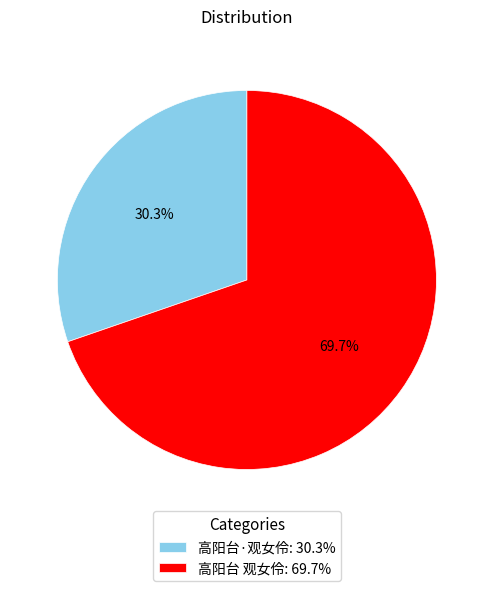

Count the number of slices in the pie.

2